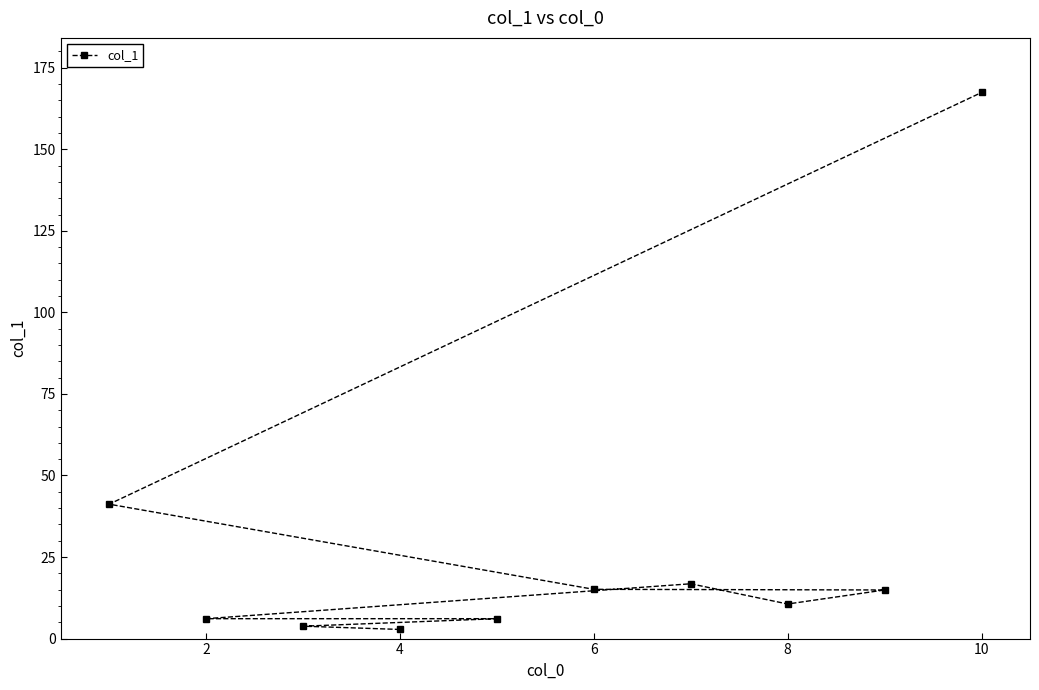

How many points are higher than both their immediate neighbors (excluding endpoints)?

1